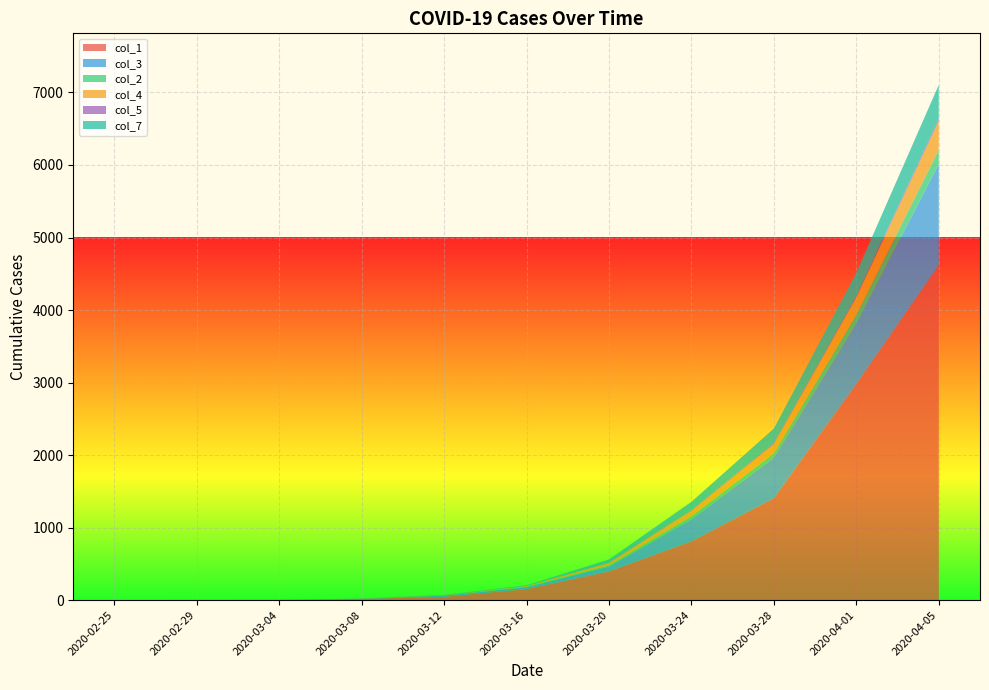

Reading left to right, extract all data points from this chart.

col_1: 2020-02-25=1	2020-02-29=2	2020-03-04=3	2020-03-08=16	2020-03-12=46	2020-03-16=152	2020-03-20=396	2020-03-24=810	2020-03-28=1406	2020-04-01=2981	2020-04-05=4620
col_3: 2020-02-25=0	2020-02-29=0	2020-03-04=0	2020-03-08=3	2020-03-12=15	2020-03-16=25	2020-03-20=66	2020-03-24=305	2020-03-28=558	2020-04-01=832	2020-04-05=1394
col_2: 2020-02-25=0	2020-02-29=0	2020-03-04=0	2020-03-08=1	2020-03-12=2	2020-03-16=8	2020-03-20=16	2020-03-24=40	2020-03-28=61	2020-04-01=120	2020-04-05=194
col_4: 2020-02-25=0	2020-02-29=0	2020-03-04=0	2020-03-08=2	2020-03-12=3	2020-03-16=10	2020-03-20=34	2020-03-24=79	2020-03-28=127	2020-04-01=246	2020-04-05=401
col_5: 2020-02-25=0	2020-02-29=0	2020-03-04=0	2020-03-08=1	2020-03-12=2	2020-03-16=1	2020-03-20=6	2020-03-24=10	2020-03-28=14	2020-04-01=18	2020-04-05=28
col_7: 2020-02-25=0	2020-02-29=0	2020-03-04=0	2020-03-08=0	2020-03-12=4	2020-03-16=8	2020-03-20=43	2020-03-24=112	2020-03-28=200	2020-04-01=316	2020-04-05=468